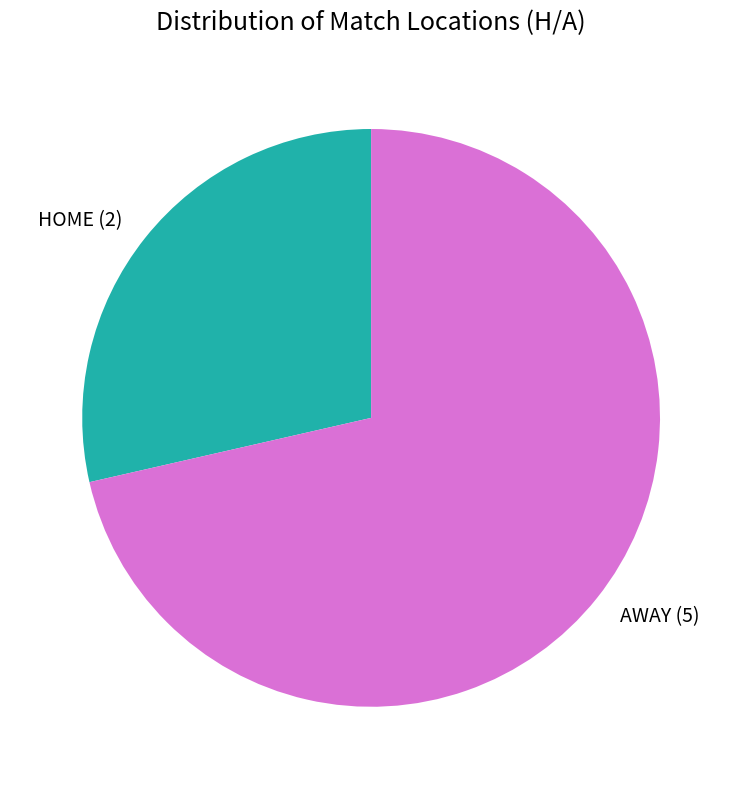

Is it true that AWAY is 71% of the pie?

True